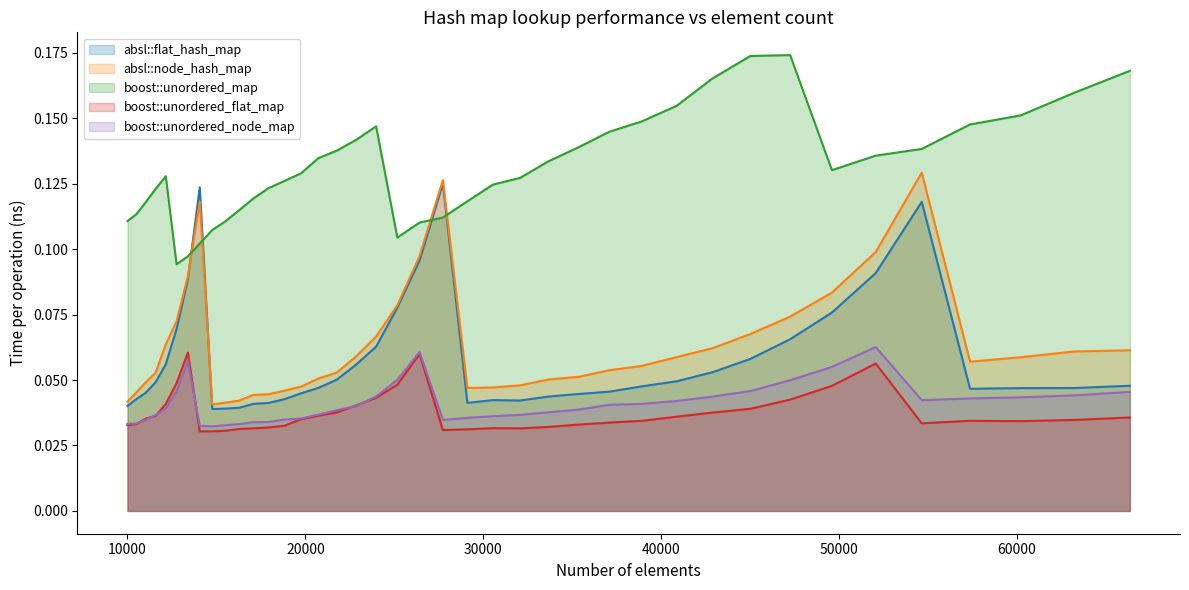

Which series has the largest total across all categories?

boost::unordered_map